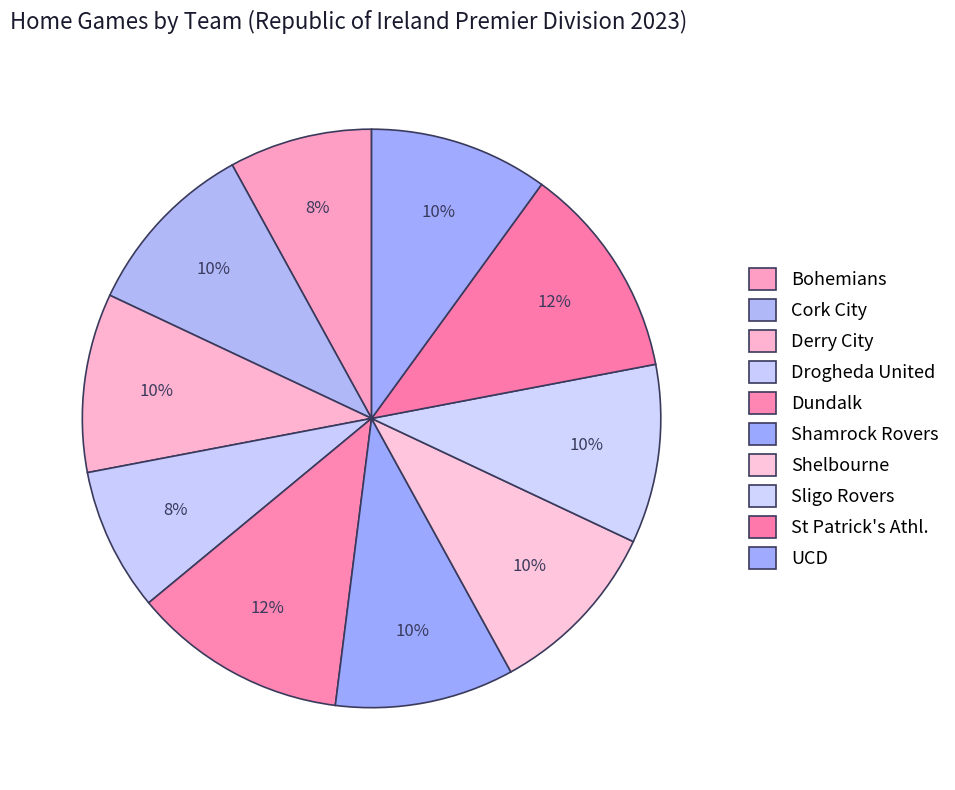

To the nearest percent, what percentage of the pie is Derry City?

10%